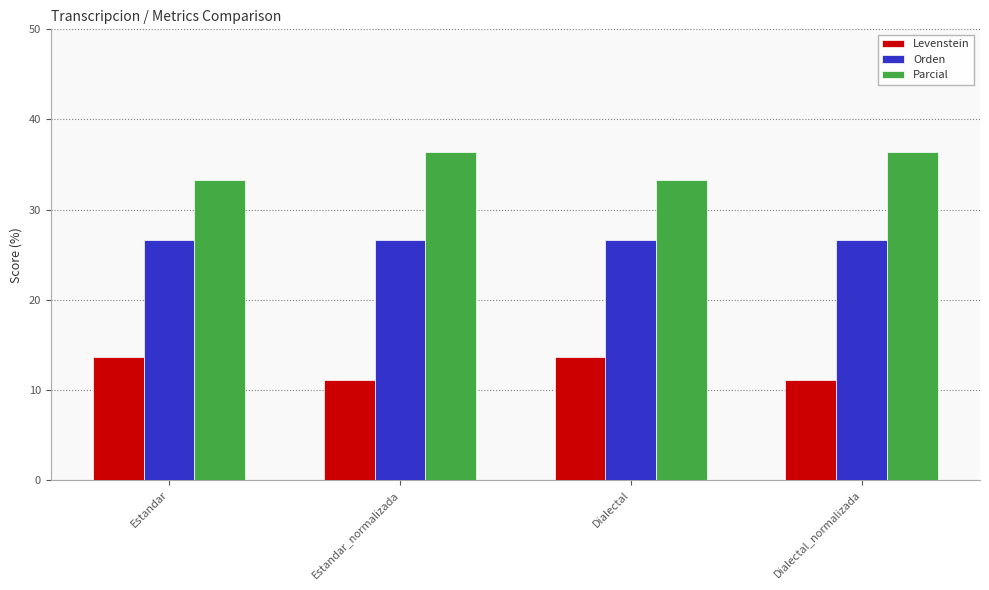

Is it true that Levenstein equals 13.6 at Dialectal?

True